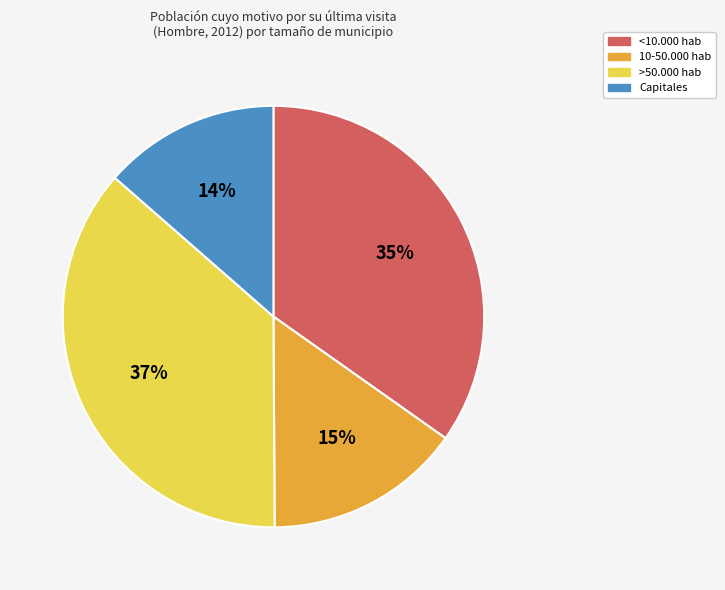

To the nearest percent, what portion does Capitales represent?

14%